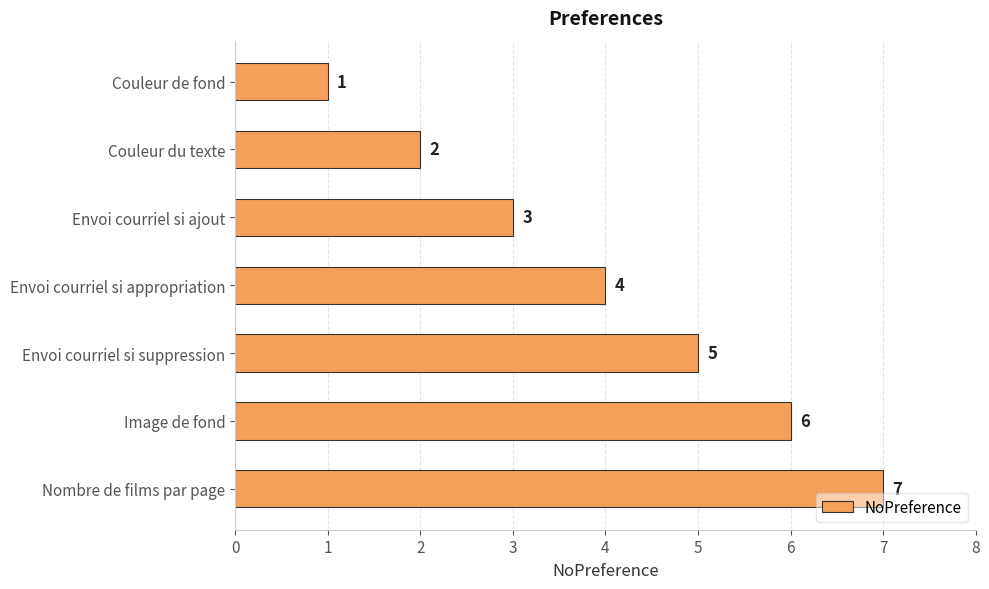

How many values are between 2 and 6?

5